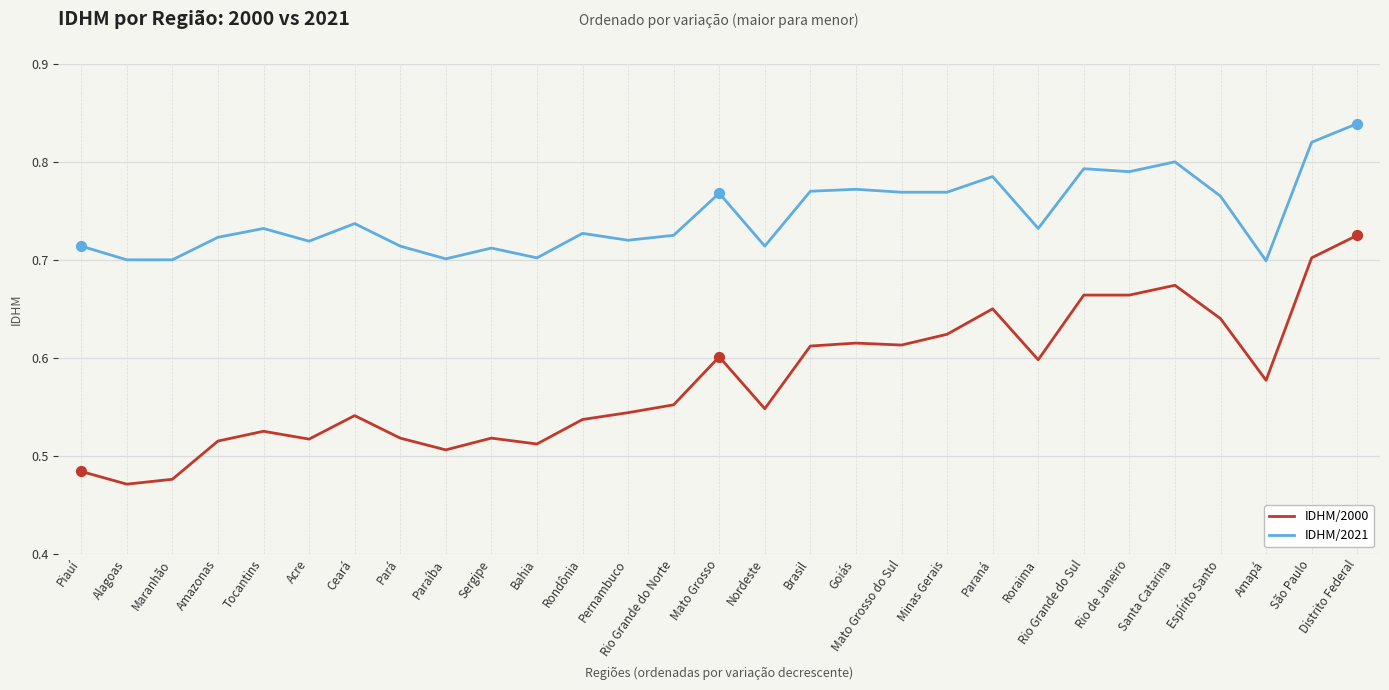

At how many categories does at least one series exceed 0?

29